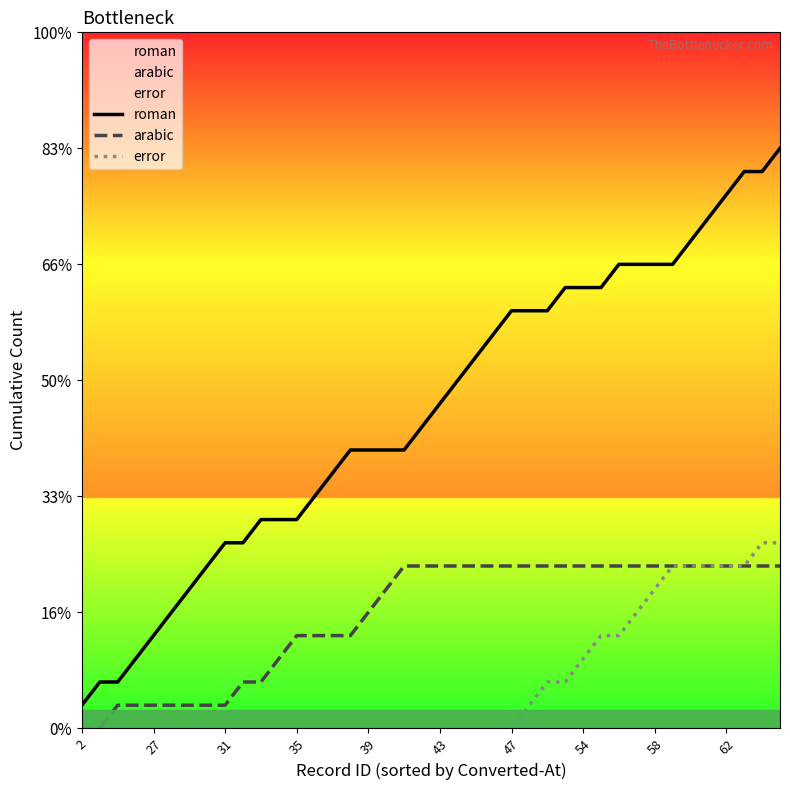

Is the value of arabic at 27 greater than the value of roman at 26?

No